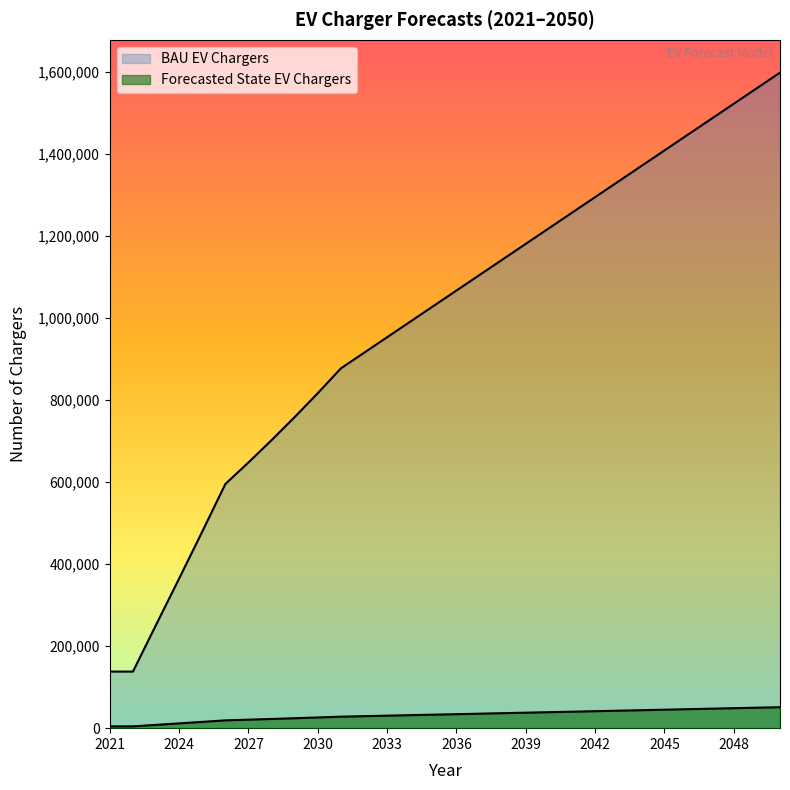

Rank the series at 2050 from lowest to highest value.

Forecasted State EV Chargers, BAU EV Chargers